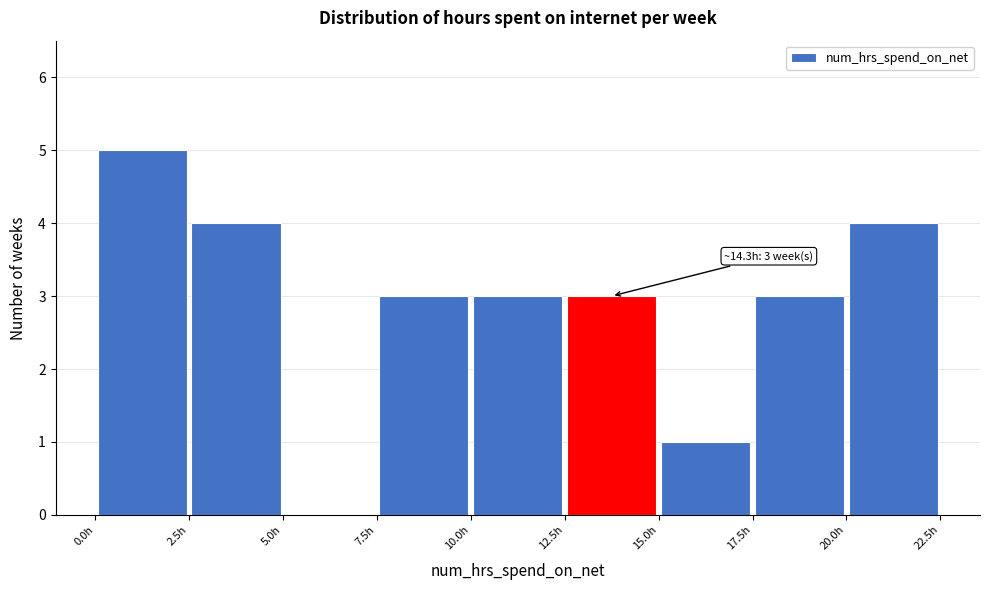

Which range on the x-axis has the tallest bar?

0.0 to 2.5